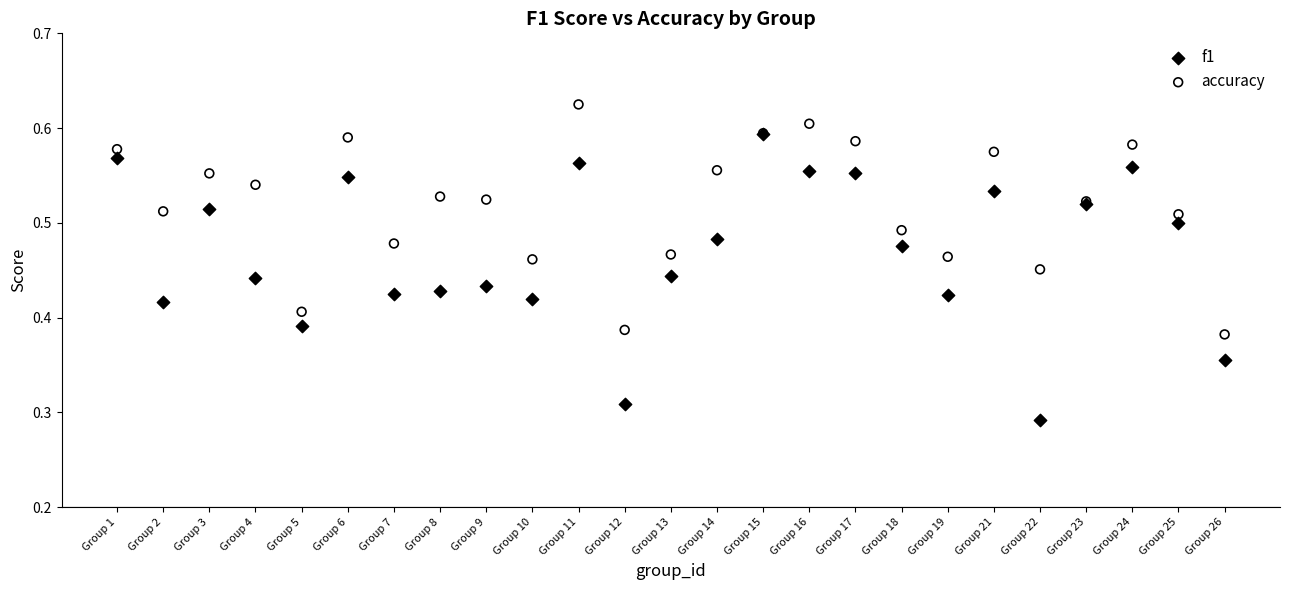

What are all the series names shown in the legend?

f1, accuracy